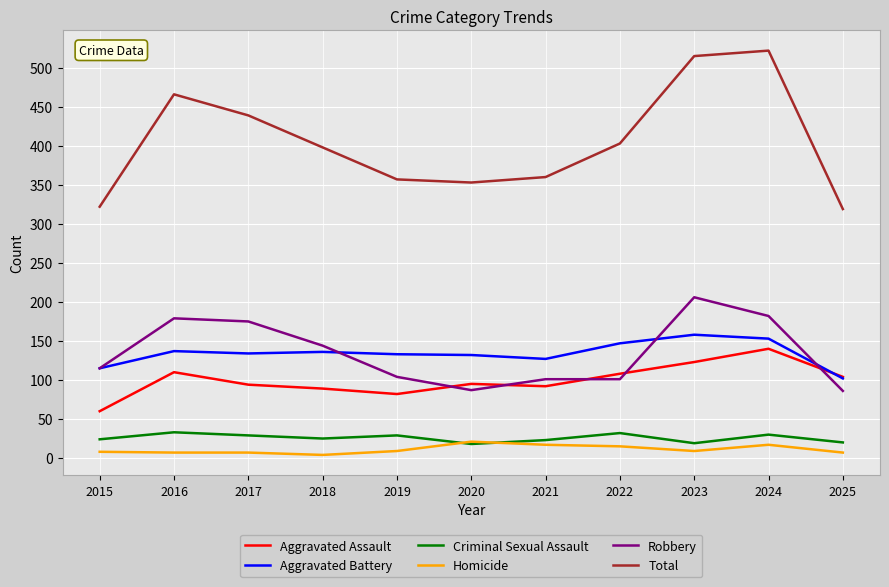

How many lines are shown in the chart?

6